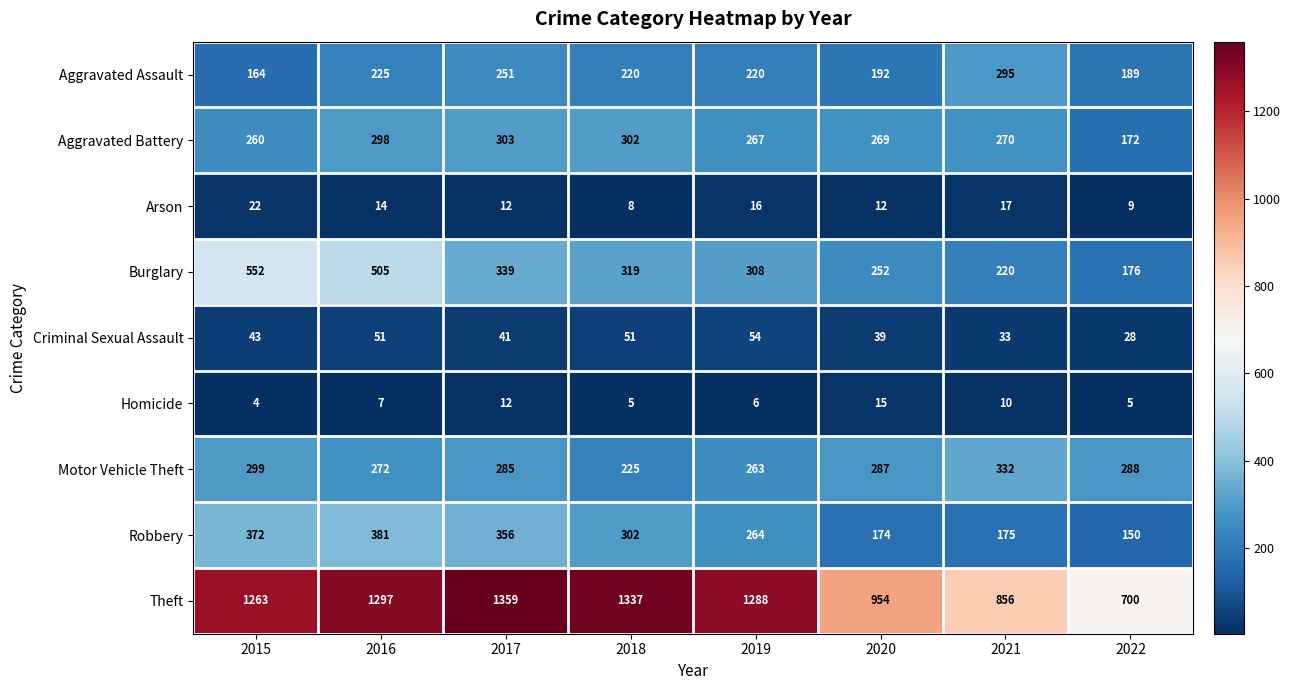

Which series has the widest spread of values?

Theft